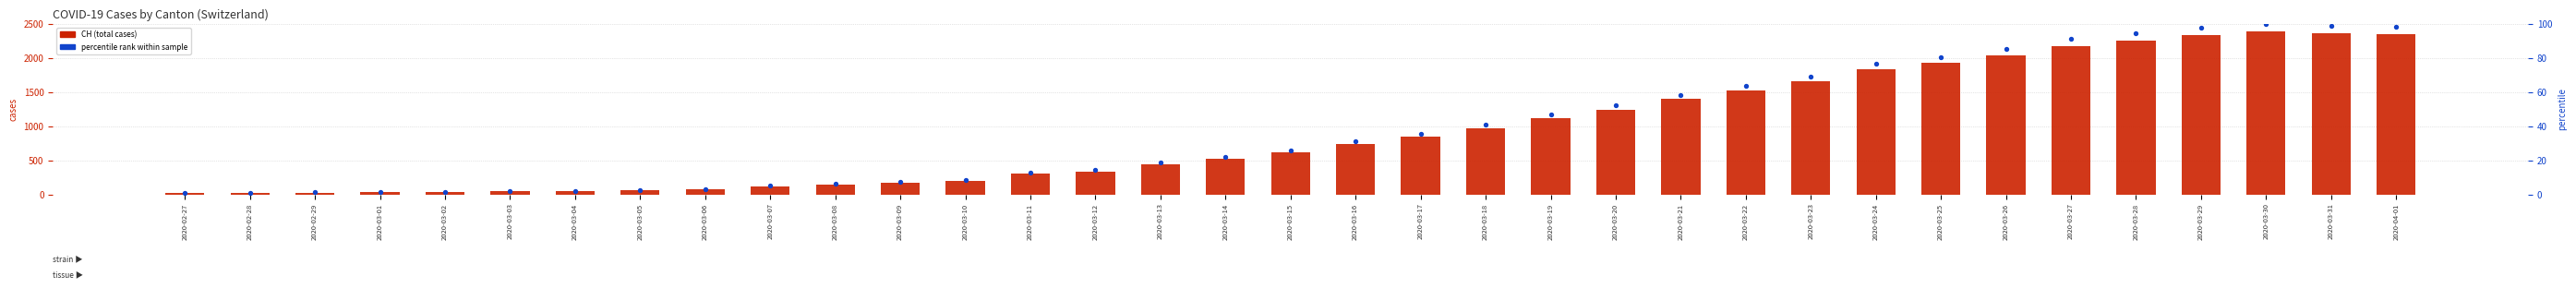

Which series has the largest Y range (max minus min)?

CH